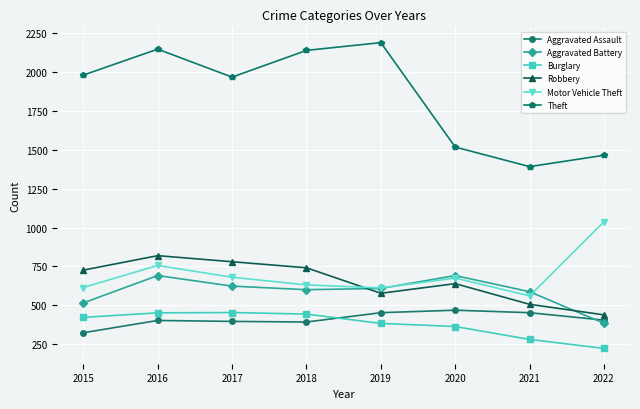

Is it true that Theft equals 2190 at 2019?

True